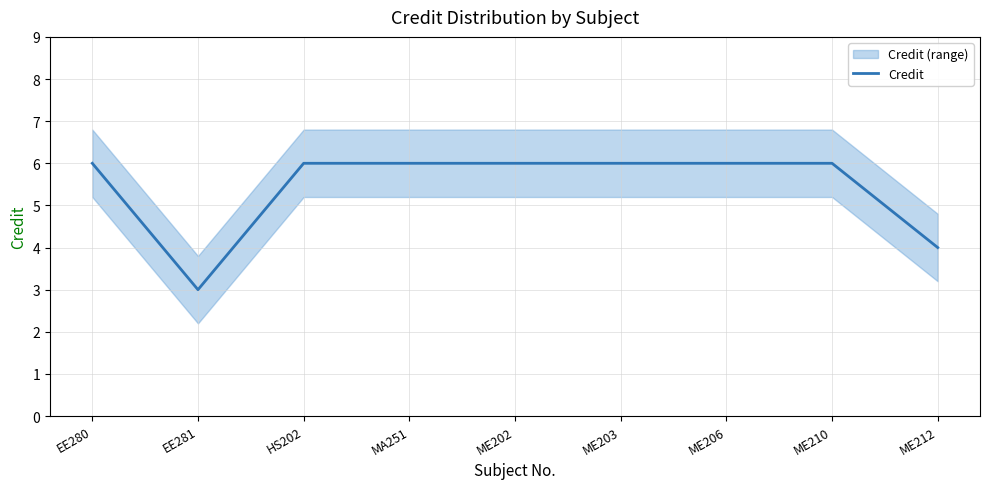

List the labels in order of value, largest first.

EE280, HS202, MA251, ME202, ME203, ME206, ME210, ME212, EE281